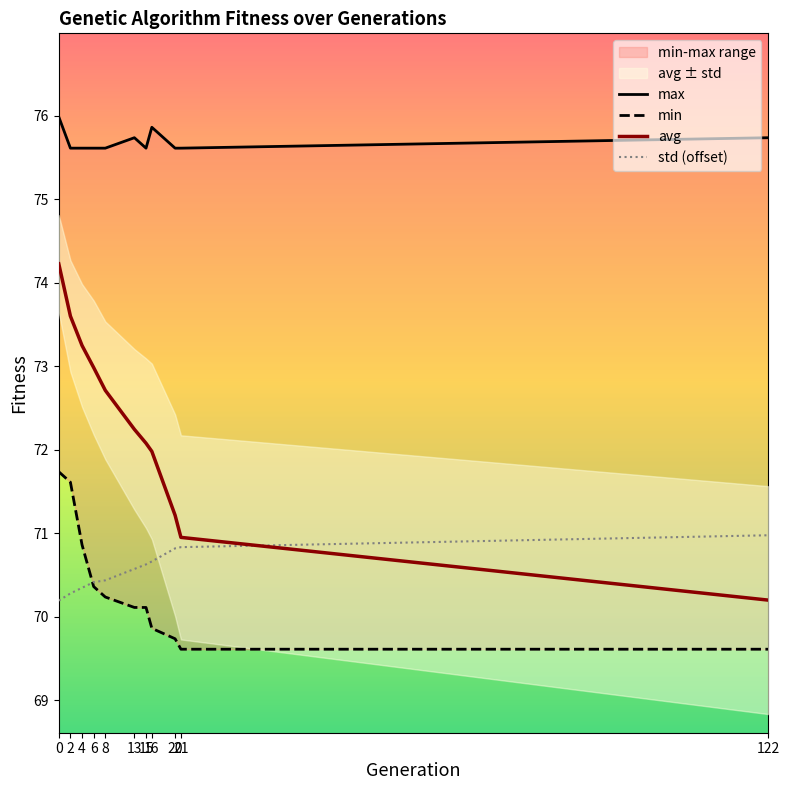

Reading left to right, list all the values displayed in this chart.

min: 71.7	71.6	70.9	70.4	70.2	70.1	70.1	69.9	69.7	69.6	69.6
max: 76.0	75.6	75.6	75.6	75.6	75.7	75.6	75.9	75.6	75.6	75.7
avg: 74.2	73.6	73.2	73.0	72.7	72.2	72.1	72.0	71.2	71.0	70.2
std: 70.2	70.3	70.3	70.4	70.4	70.6	70.6	70.7	70.8	70.8	71.0